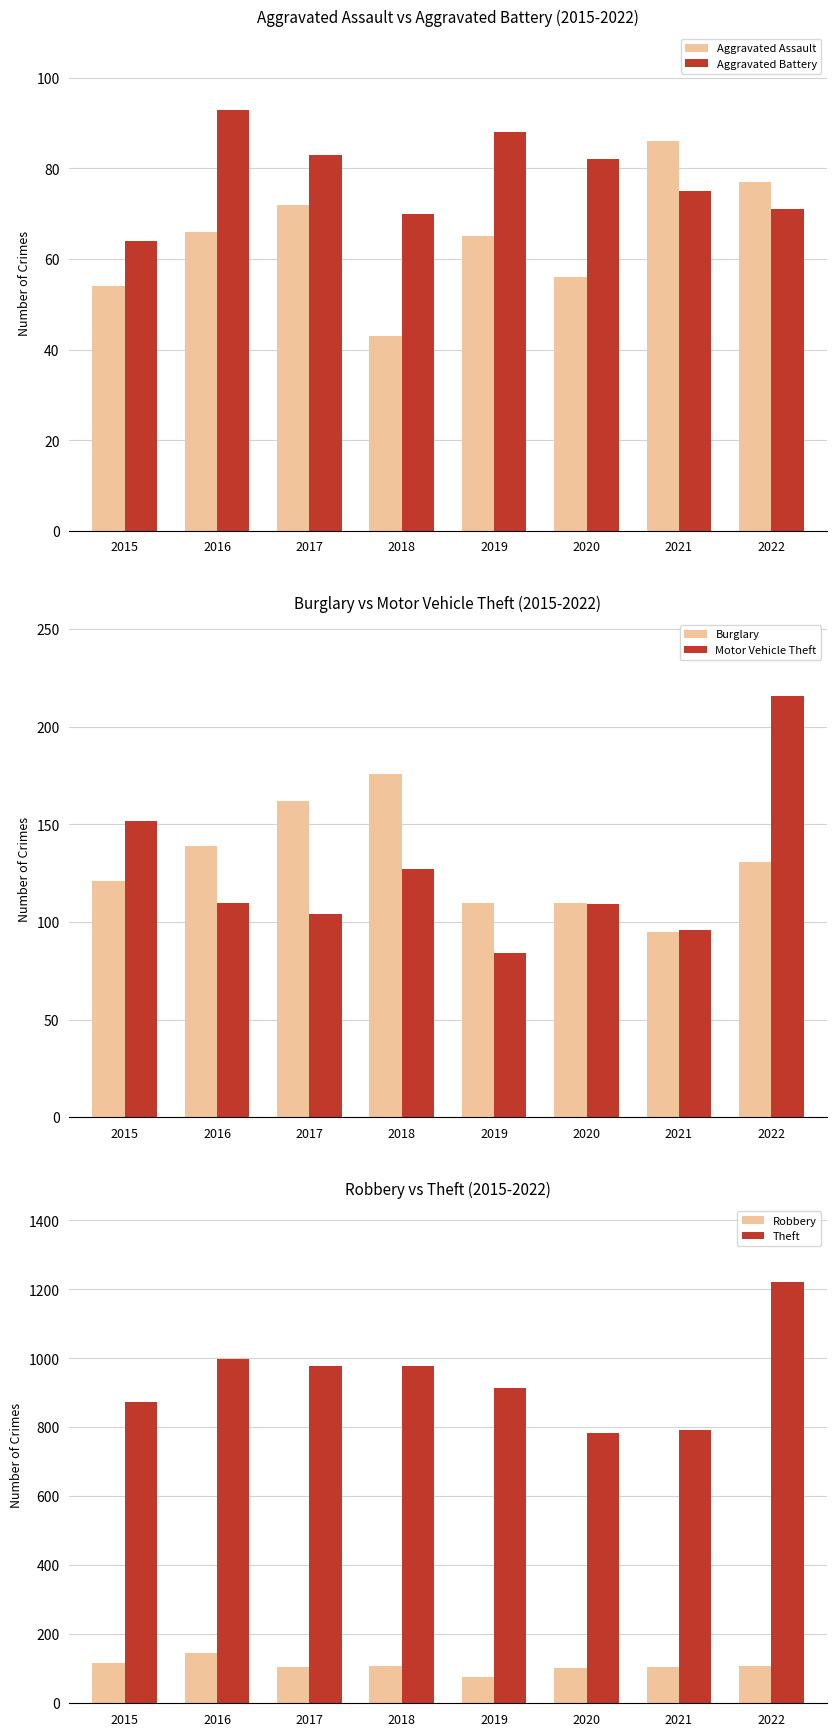

What is the difference between the maximum and second lowest values in the Aggravated Battery series?

23